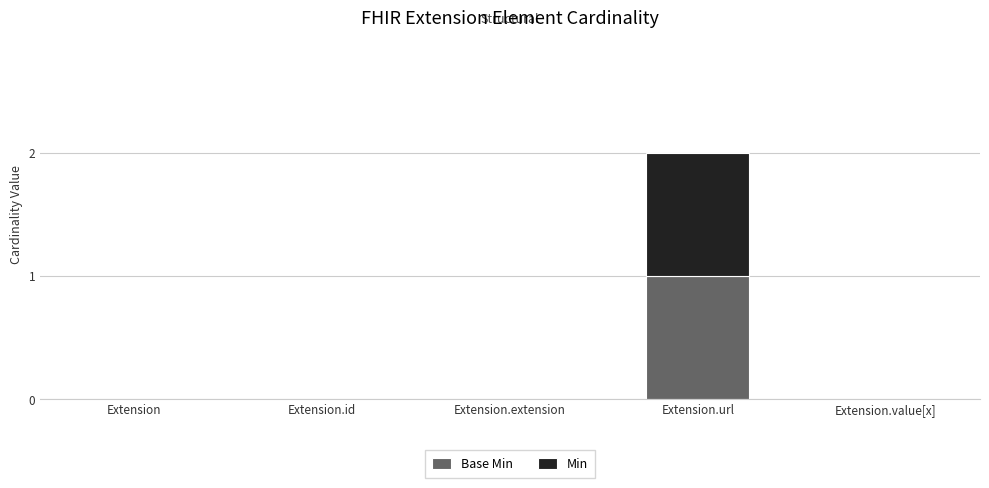

At which category is the sum across all series the highest?

Extension.url